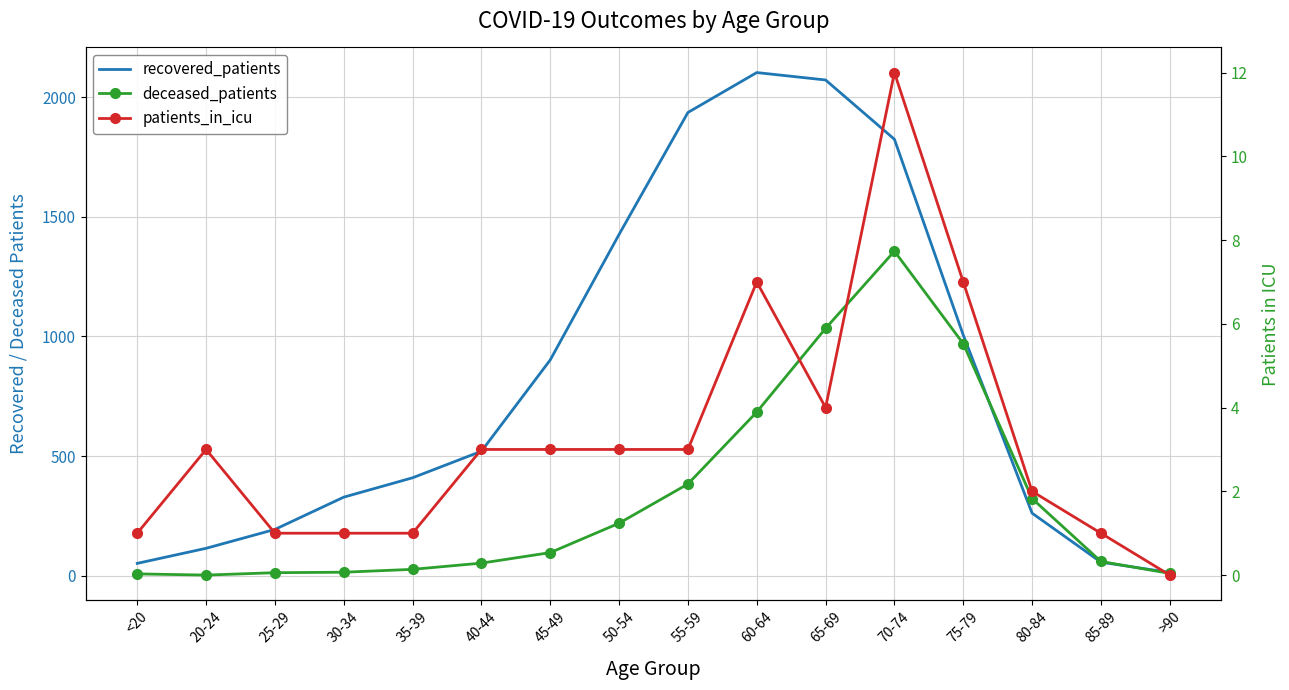

List the series in order of their overall mean, highest first.

recovered_patients, deceased_patients, patients_in_icu